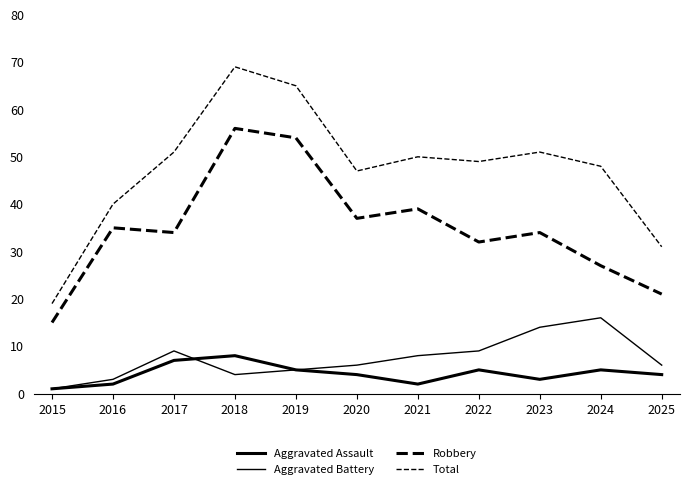

Which category has the lowest value in the Aggravated Battery series?

2015